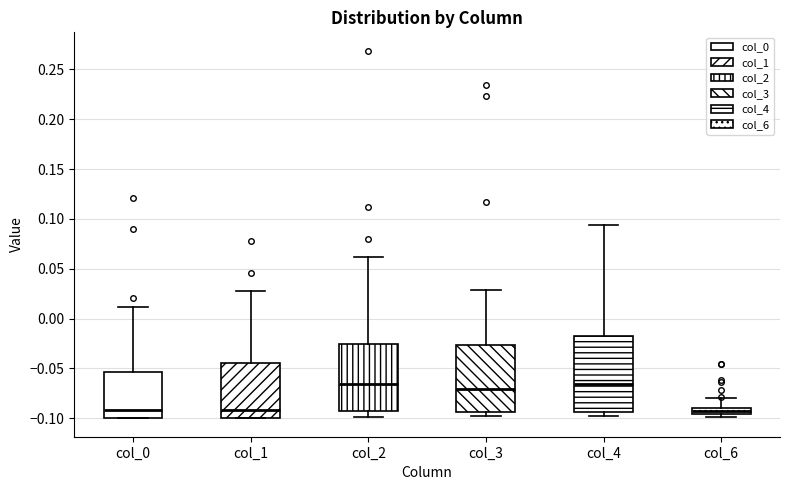

Where does the upper whisker of the box for col_1 end on the y-axis? The values are not printed on the chart, so give them approximately, as read against the axis.

0.025